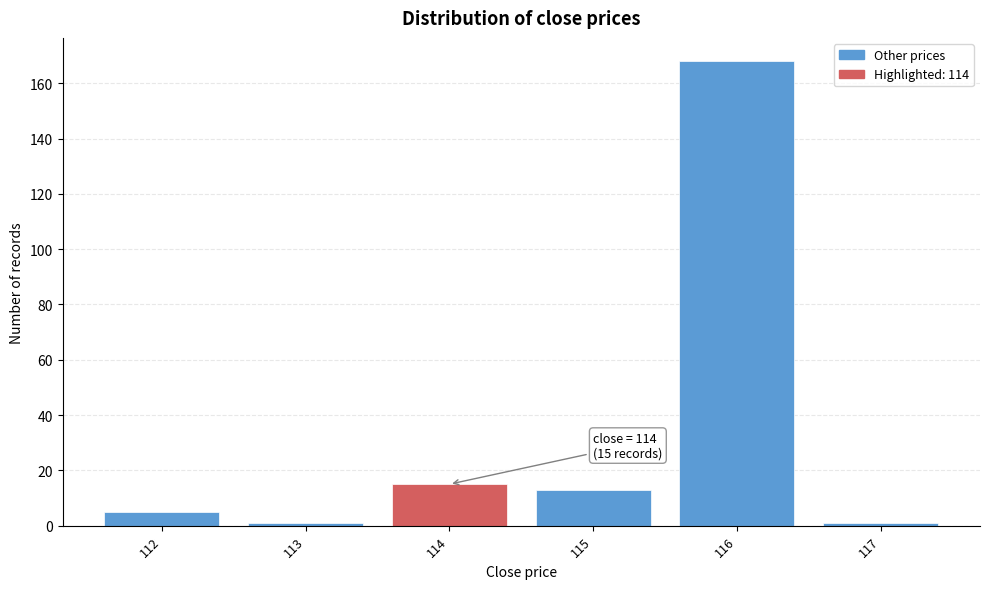

Reading left to right, extract all data points from this chart.

5	1	15	13	168	1